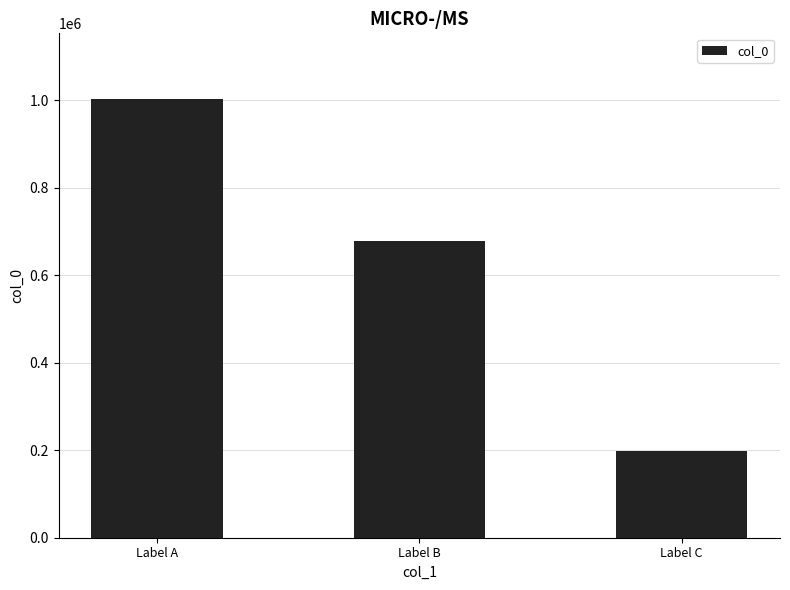

Between Label B and Label C, which is larger?

Label B